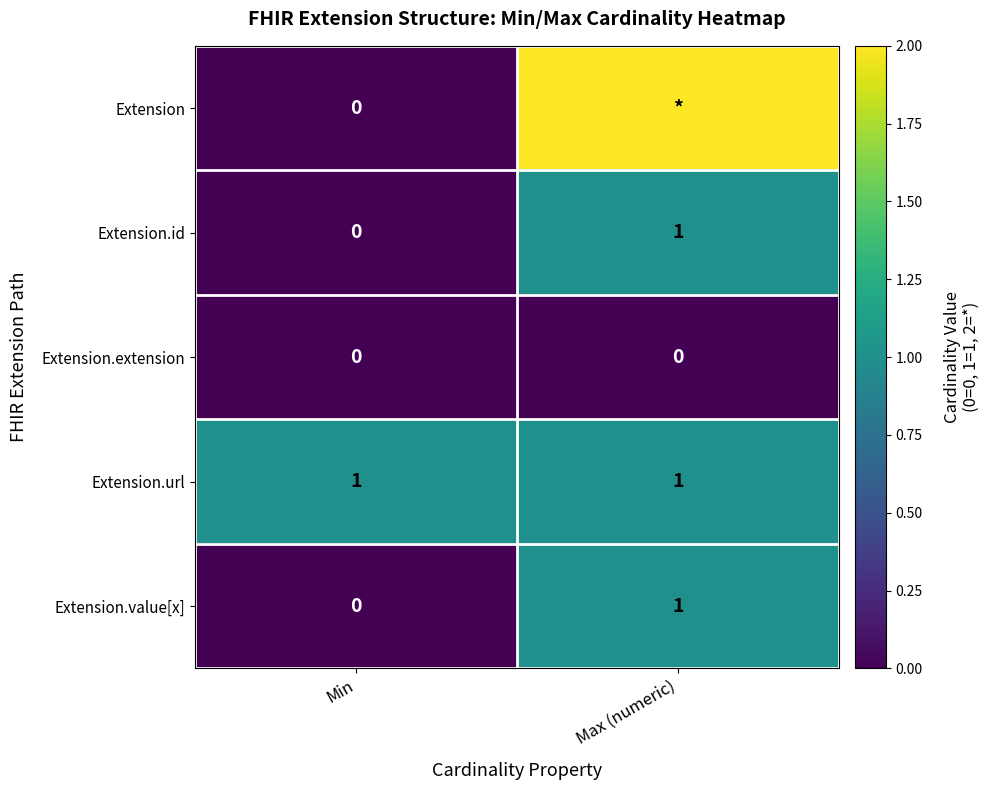

At which label does Extension.id reach its minimum?

Min